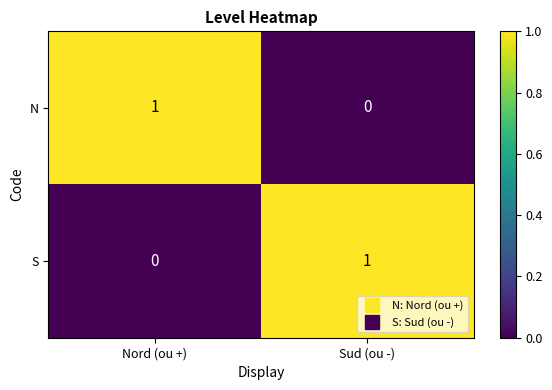

At which label is N closest to 0?

Sud (ou -)